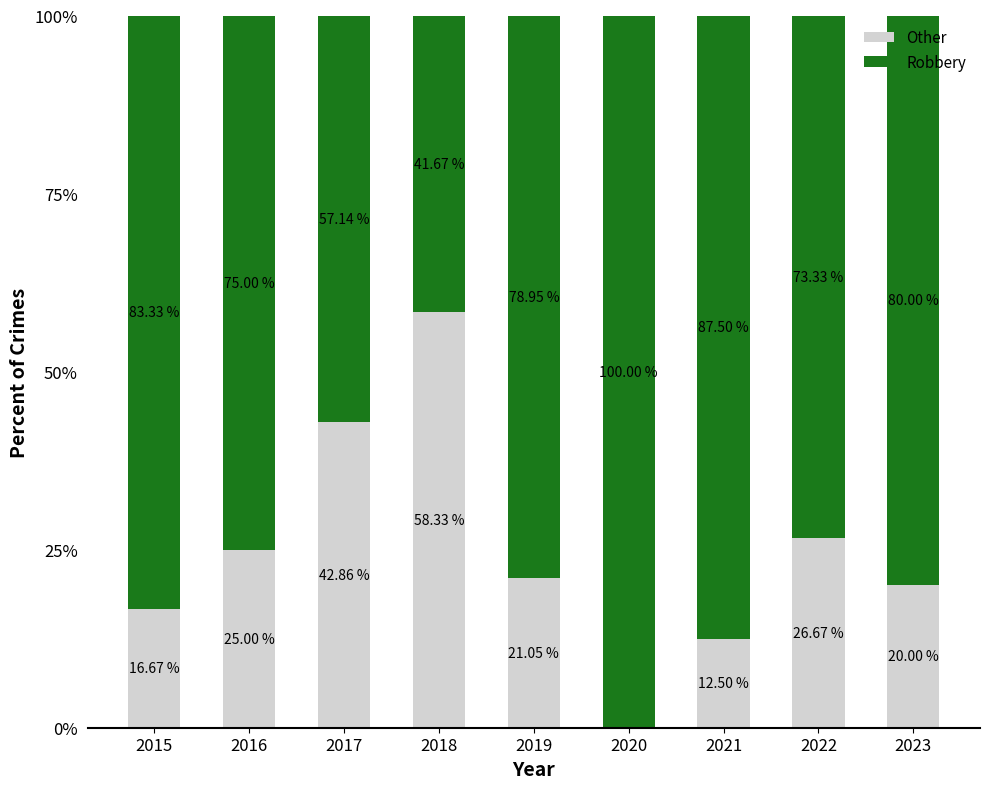

What is the sum of the Other values at 2015 and 2019?

37.7